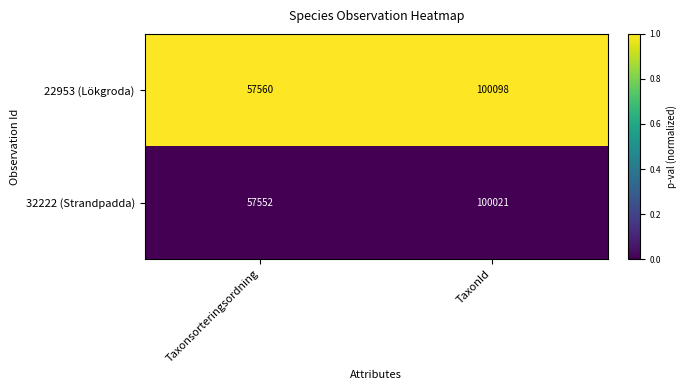

The value of 32222 (Strandpadda) at Taxonsorteringsordning is 22195. True or false?

False